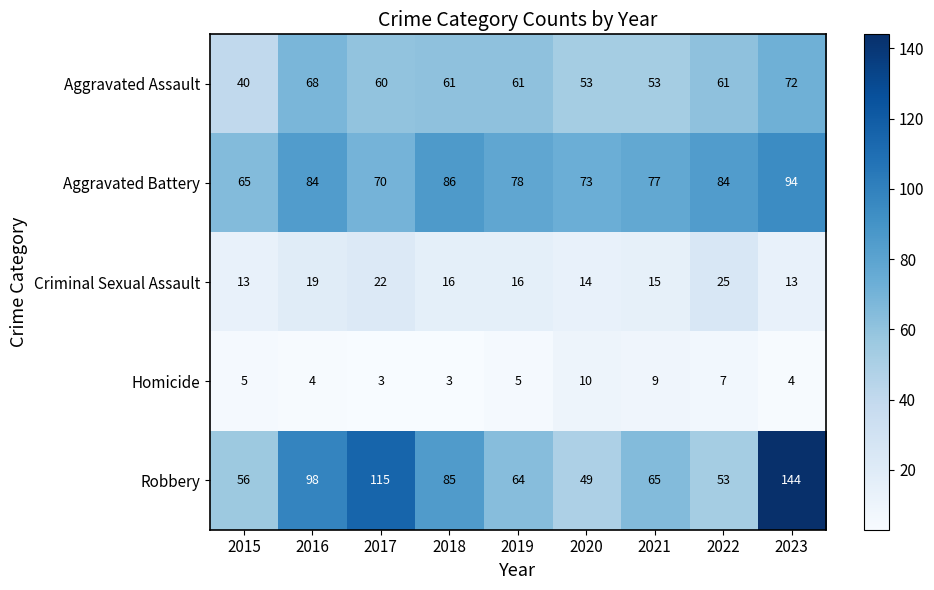

At which label does Aggravated Assault reach its peak?

2023